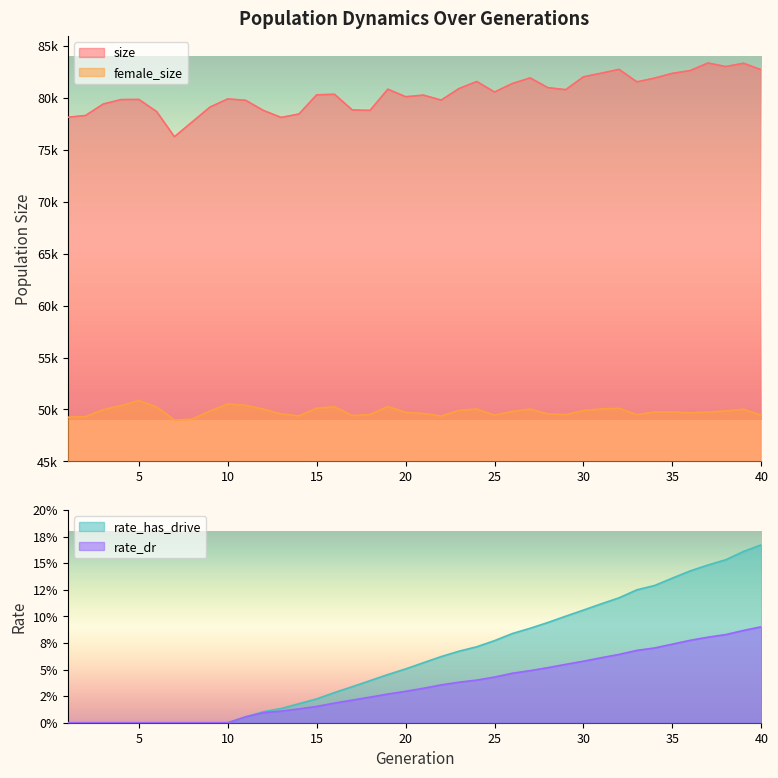

Reading left to right, transcribe all the data shown in this chart.

size: 1=78146.0	2=78319.0	3=79427.0	4=79852.0	5=79864.0	6=78692.0	7=76271.0	8=77703.0	9=79130.0	10=79914.0	11=79783.0	12=78805.0	13=78129.0	14=78459.0	15=80310.0	16=80360.0	17=78851.0	18=78810.0	19=80851.0	20=80127.0	21=80279.0	22=79801.0	23=80913.0	24=81592.0	25=80580.0	26=81398.0	27=81937.0	28=80999.0	29=80808.0	30=82043.0	31=82395.0	32=82762.0	33=81562.0	34=81920.0	35=82380.0	36=82646.0	37=83375.0	38=83033.0	39=83351.0	40=82724.0
female_size: 1=49256.0	2=49314.0	3=49988.0	4=50380.0	5=50857.0	6=50231.0	7=48984.0	8=49066.0	9=49862.0	10=50534.0	11=50401.0	12=50038.0	13=49568.0	14=49393.0	15=50124.0	16=50253.0	17=49416.0	18=49515.0	19=50291.0	20=49721.0	21=49610.0	22=49378.0	23=49909.0	24=50047.0	25=49454.0	26=49816.0	27=50036.0	28=49567.0	29=49505.0	30=49904.0	31=50054.0	32=50123.0	33=49505.0	34=49757.0	35=49757.0	36=49672.0	37=49746.0	38=49863.0	39=50018.0	40=49436.0
rate_has_drive: 1=0.0	2=0.0	3=0.0	4=0.0	5=0.0	6=0.0	7=0.0	8=0.0	9=0.0	10=0.0	11=0.0	12=0.0	13=0.0	14=0.0	15=0.0	16=0.0	17=0.0	18=0.0	19=0.0	20=0.1	21=0.1	22=0.1	23=0.1	24=0.1	25=0.1	26=0.1	27=0.1	28=0.1	29=0.1	30=0.1	31=0.1	32=0.1	33=0.1	34=0.1	35=0.1	36=0.1	37=0.1	38=0.2	39=0.2	40=0.2
rate_dr: 1=0.0	2=0.0	3=0.0	4=0.0	5=0.0	6=0.0	7=0.0	8=0.0	9=0.0	10=0.0	11=0.0	12=0.0	13=0.0	14=0.0	15=0.0	16=0.0	17=0.0	18=0.0	19=0.0	20=0.0	21=0.0	22=0.0	23=0.0	24=0.0	25=0.0	26=0.0	27=0.0	28=0.1	29=0.1	30=0.1	31=0.1	32=0.1	33=0.1	34=0.1	35=0.1	36=0.1	37=0.1	38=0.1	39=0.1	40=0.1